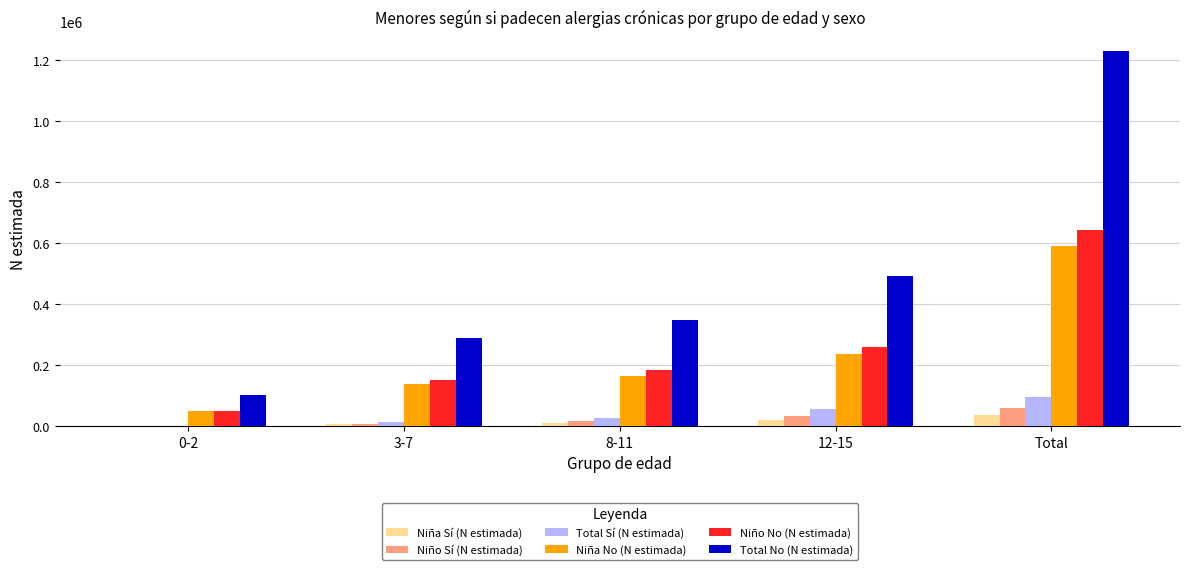

Which series changed the most between 8-11 and 12-15?

Total No (N estimada)